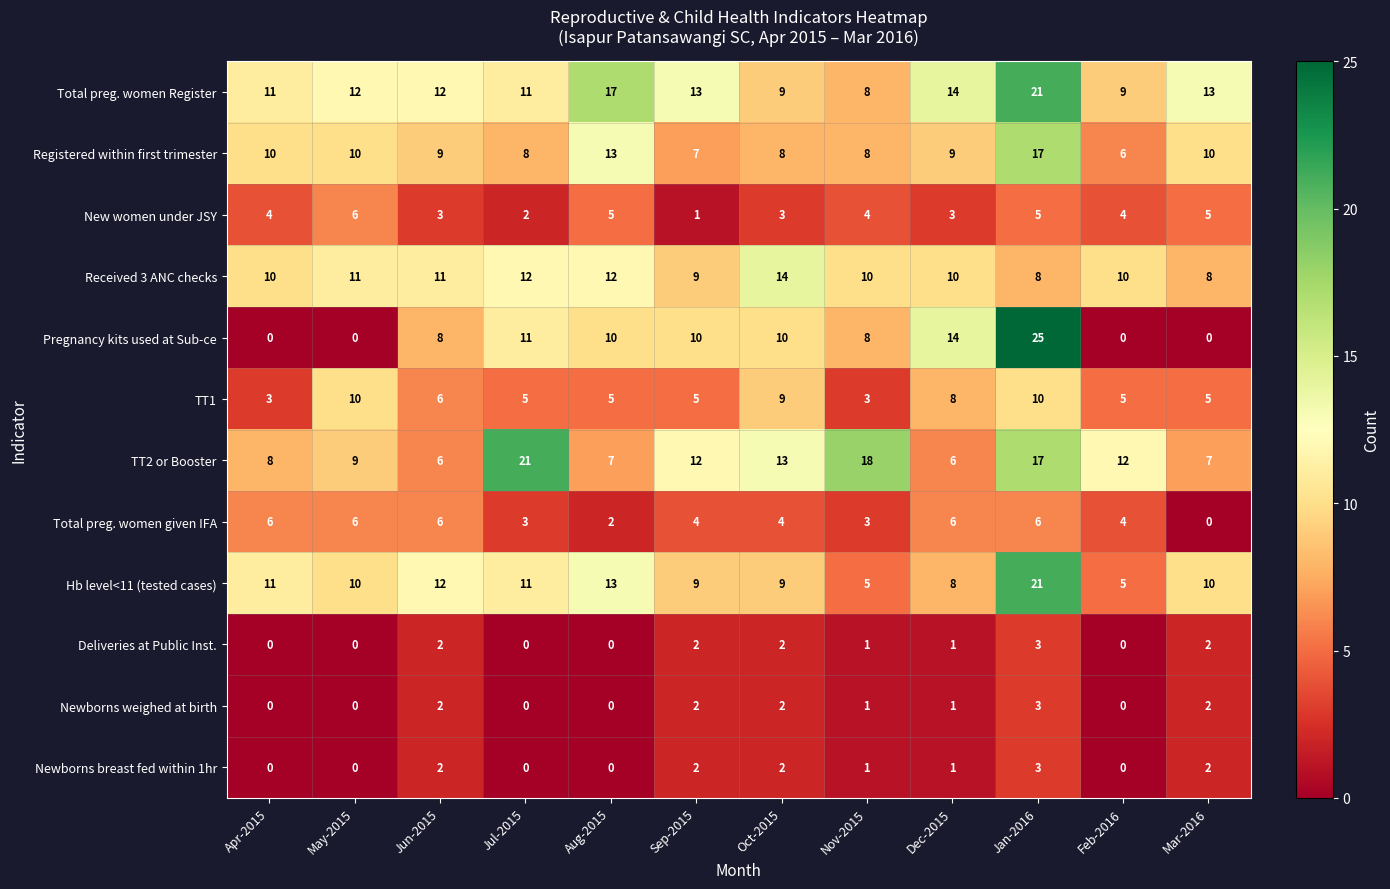

Which series changed the most between Sep-2015 and Nov-2015?

TT2 or Booster